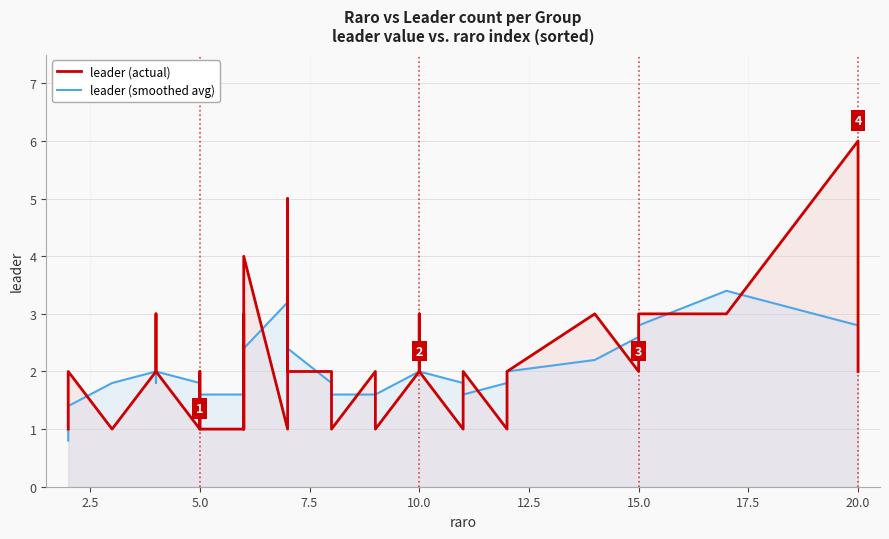

What are all the series names shown in the legend?

leader (actual), leader (smoothed avg)